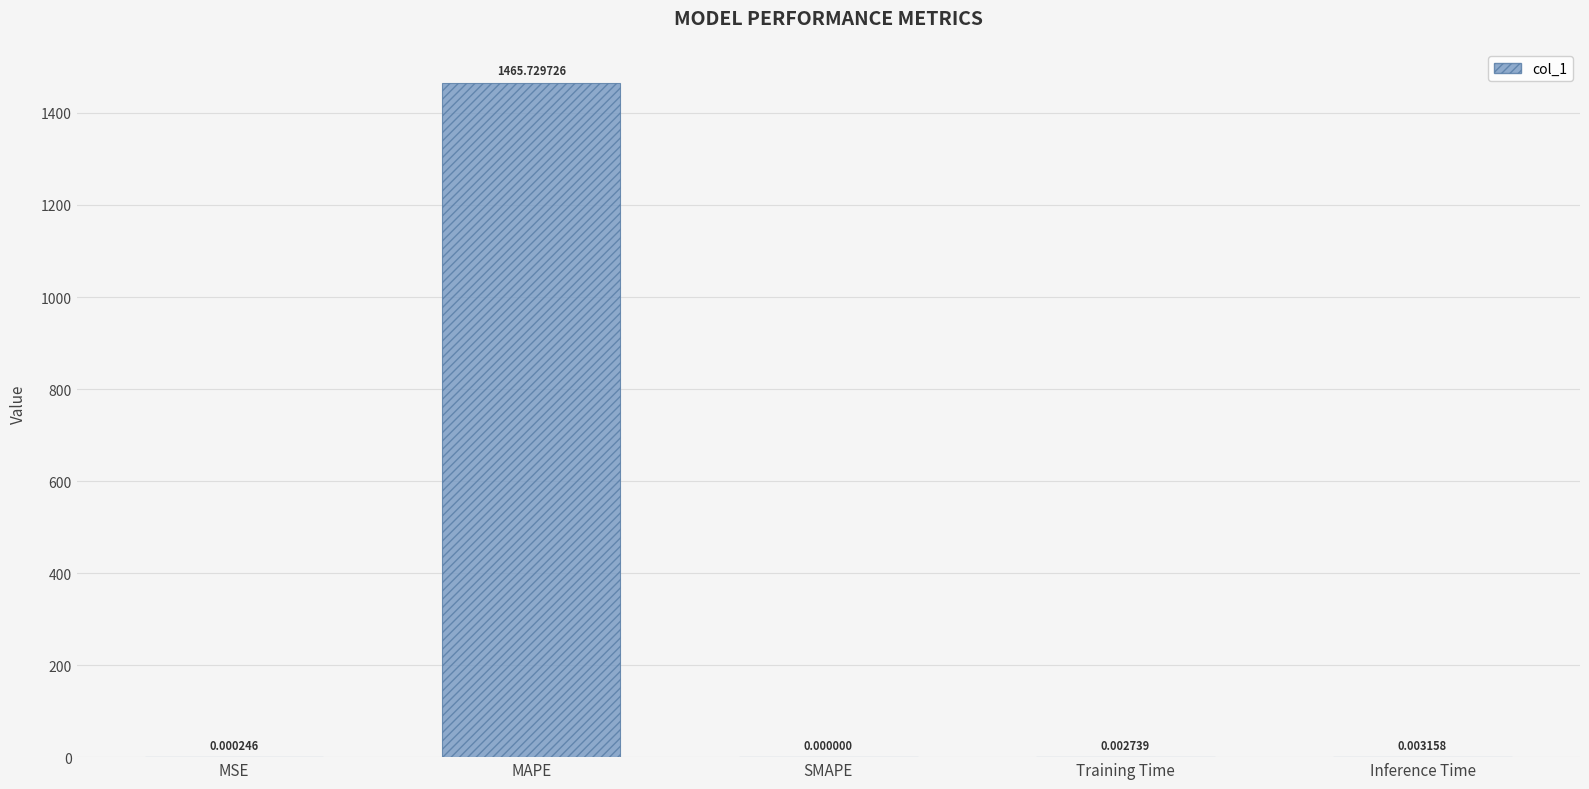

What is the sum of the values at MAPE and SMAPE?

1465.7